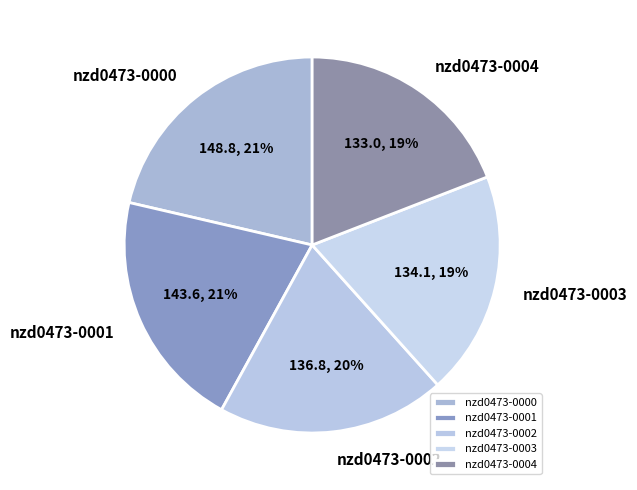

Is the sum of nzd0473-0002 and nzd0473-0004 greater than half?

No